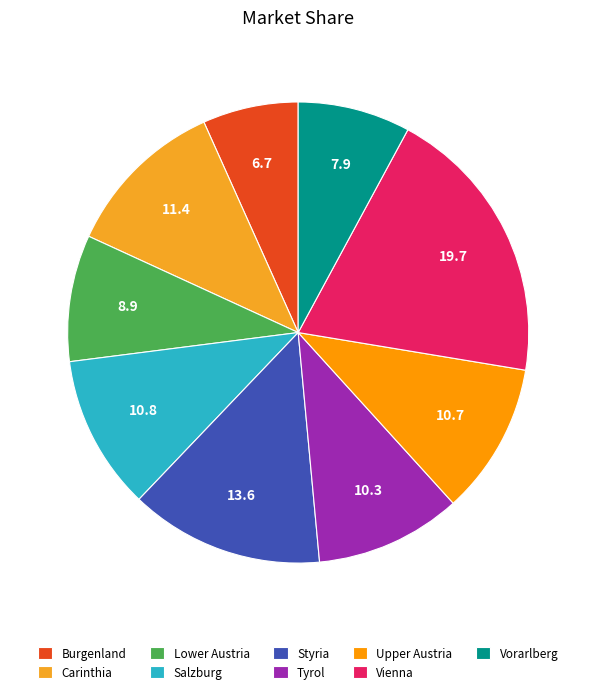

The Styria slice represents 22% of the pie. True or false?

False